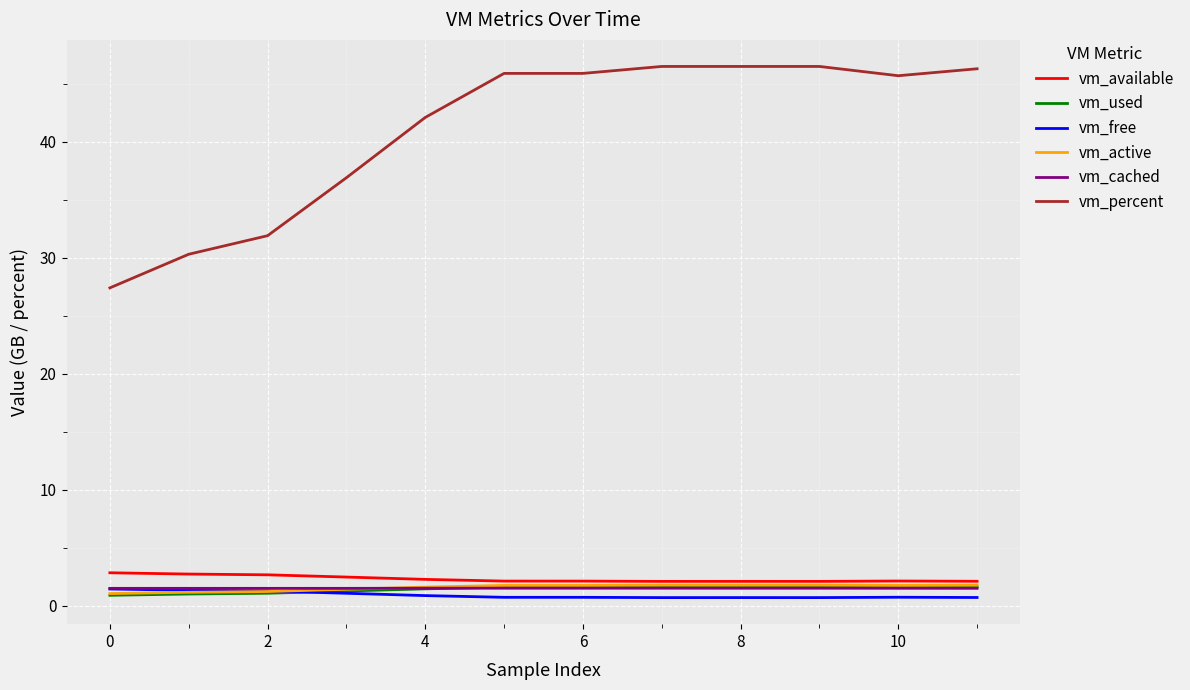

Does the chart have visible grid lines?

Yes